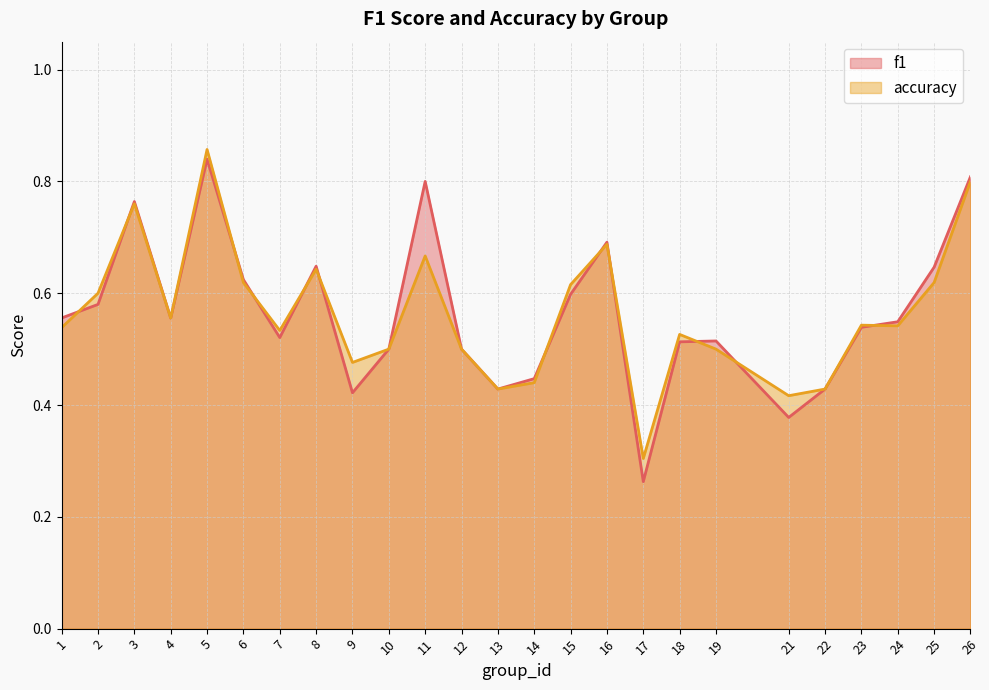

What is the average value of the f1 series?

0.6